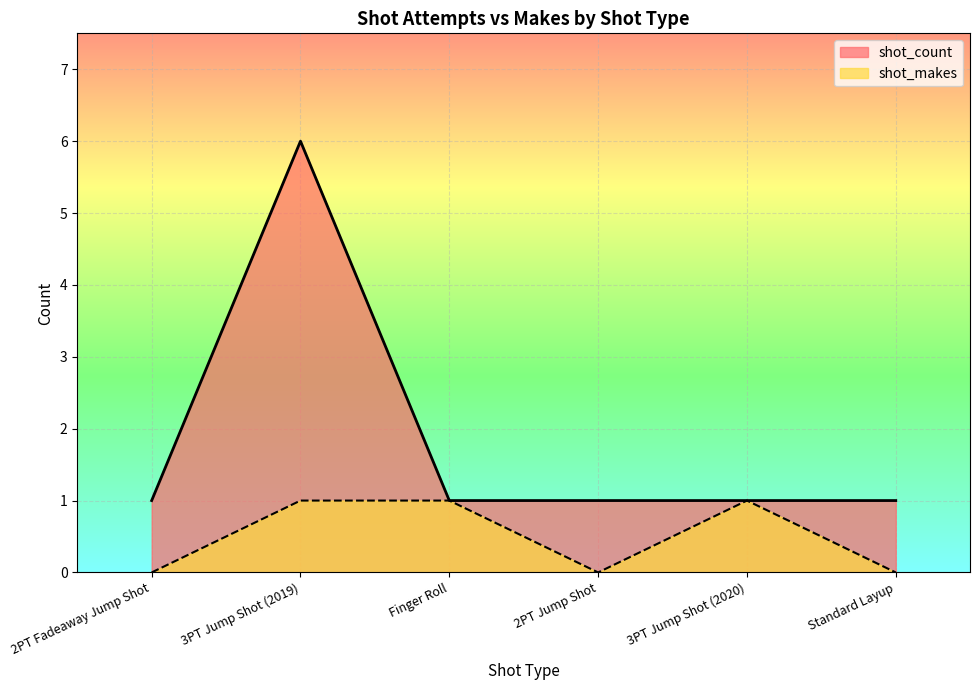

What position from the left is 3PT Jump Shot (2020)?

5